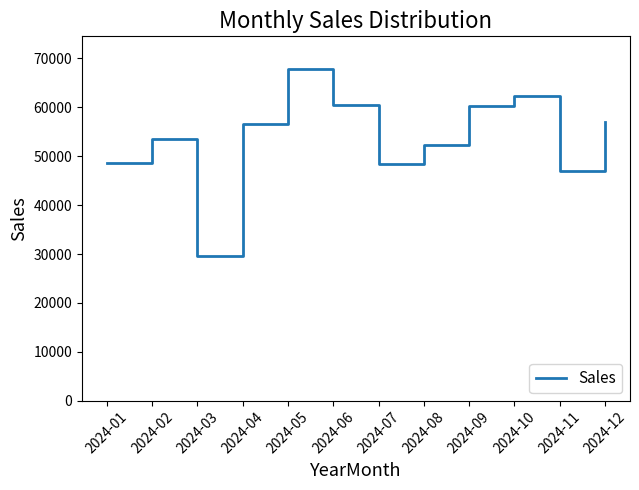

True or false: there are more than 1 points higher than both neighbors.

True